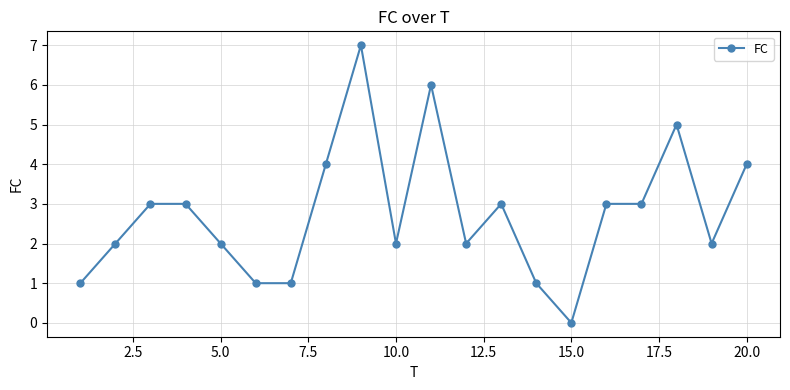

How many lines are shown in the chart?

1